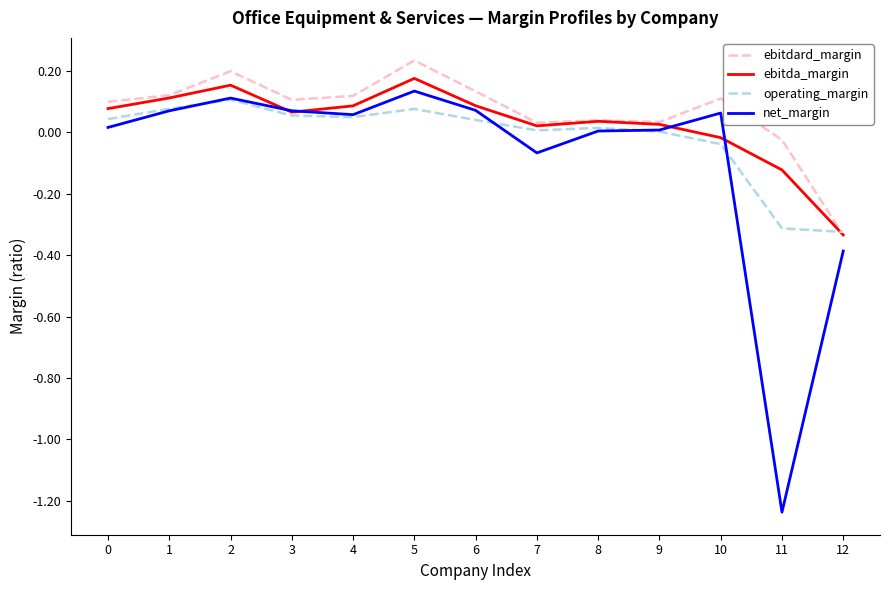

Which series has the largest range (max minus min)?

net_margin